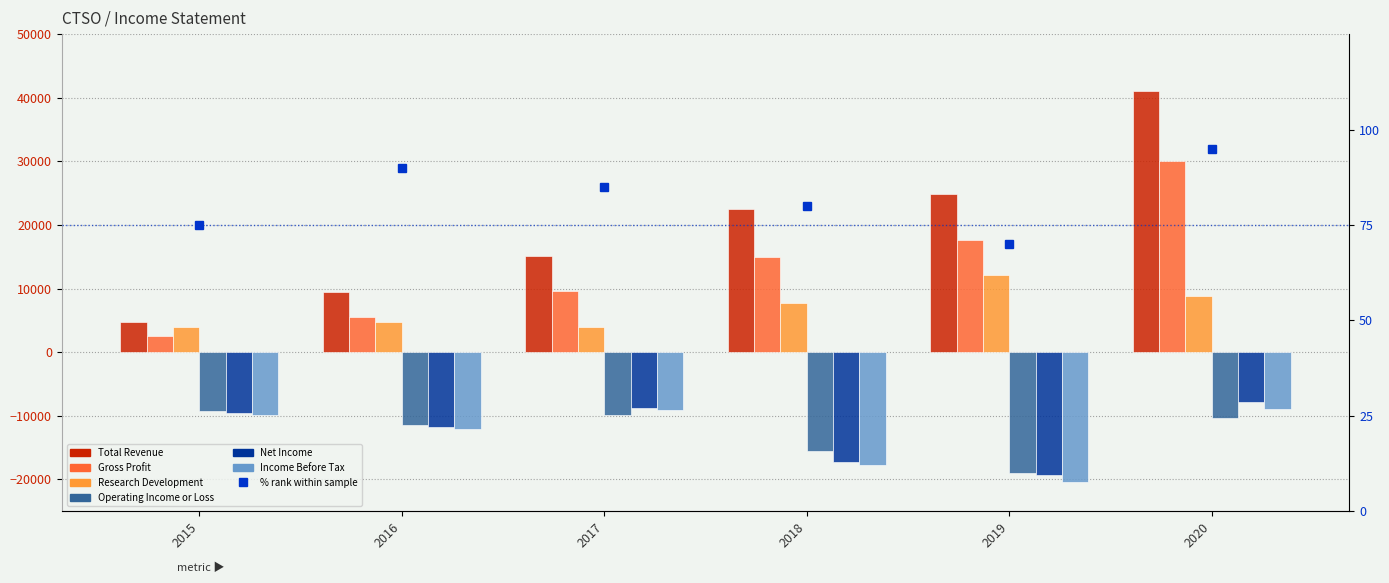

How many categories are shown in the chart?

6